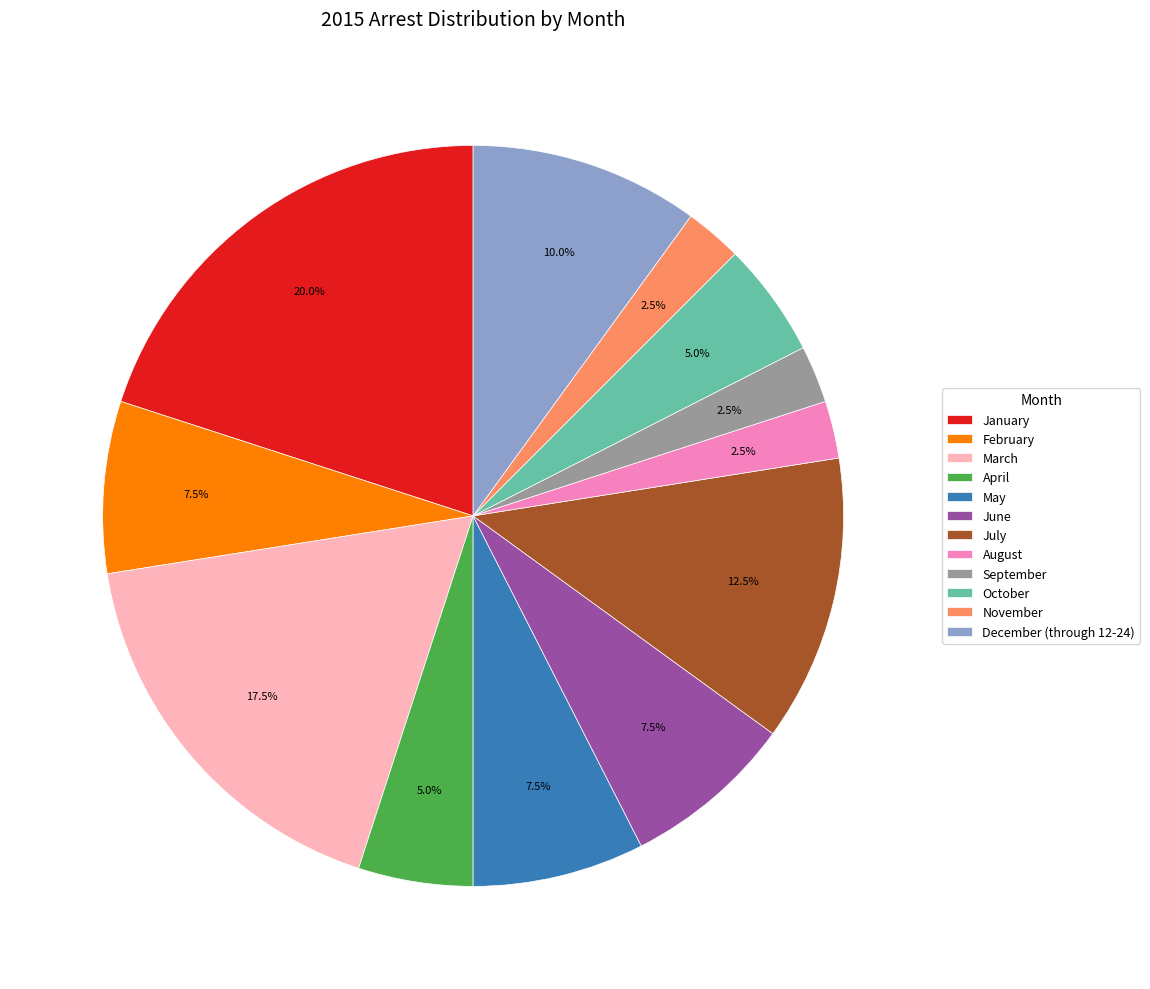

Approximately how many times larger is the value at May compared to August?

3.0